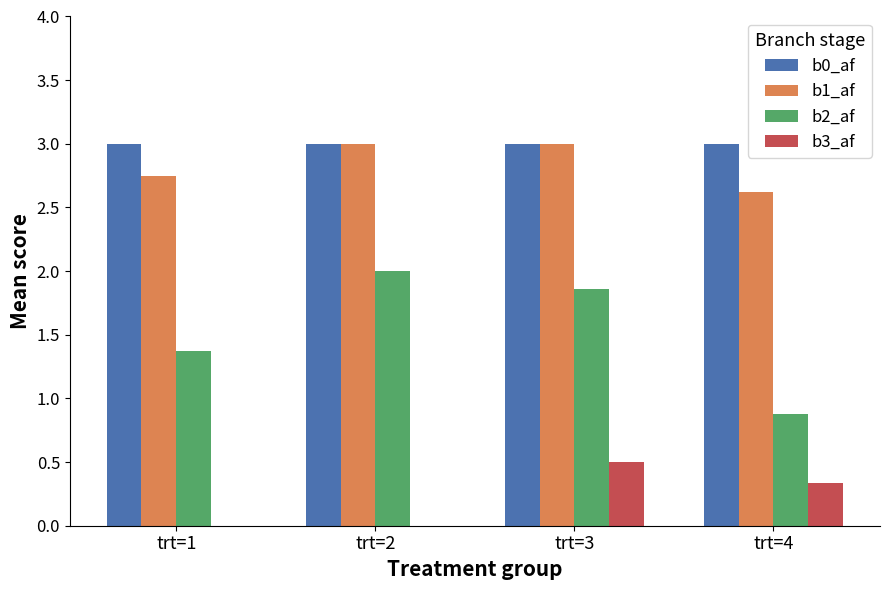

True or false: b0_af has a value of 3.0 at trt=2.

True